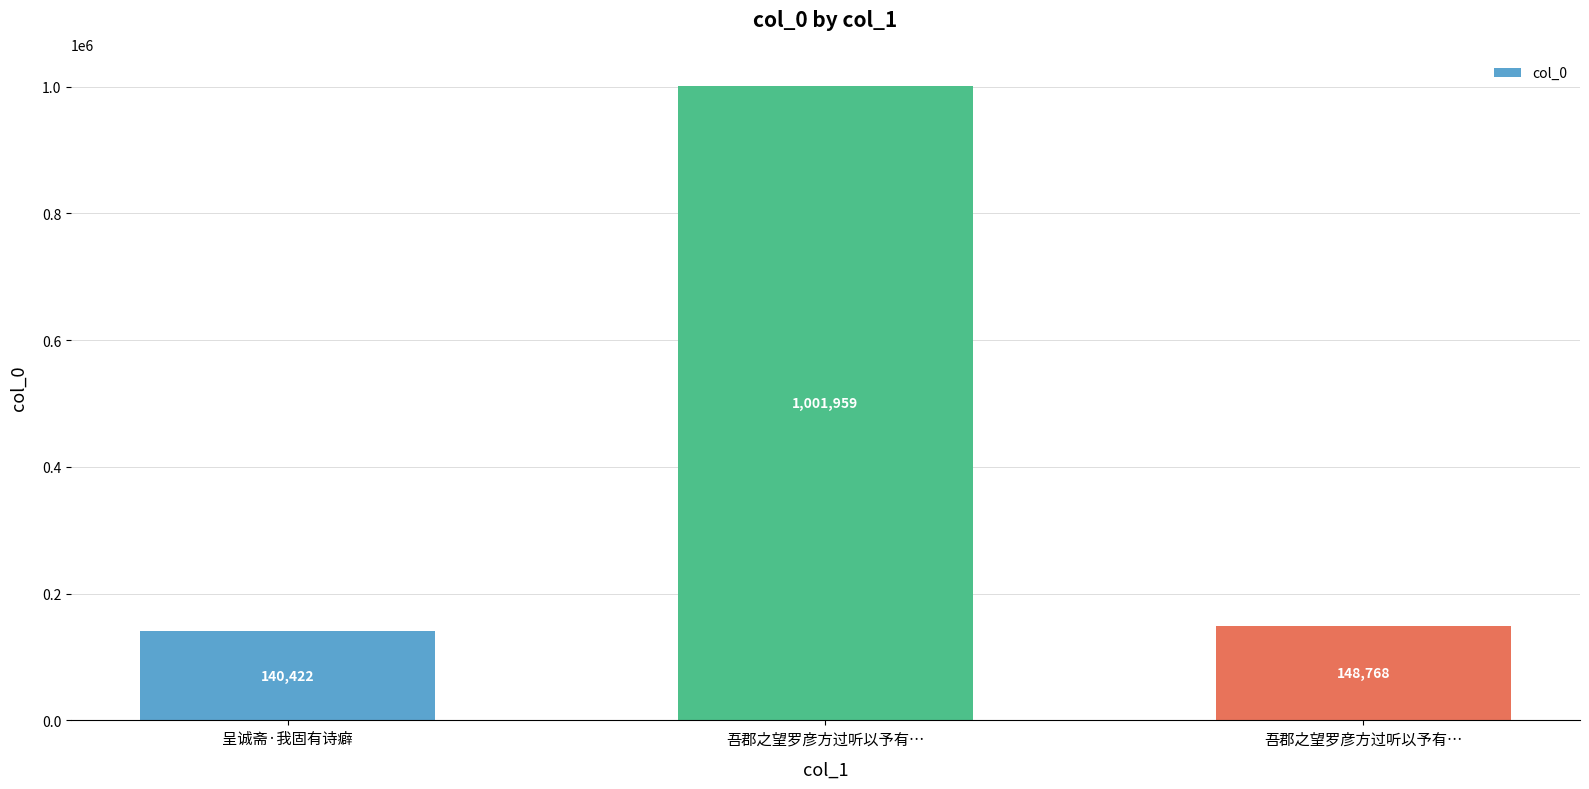

Between 呈诚斋·我固有诗癖 and 吾郡之望罗彦方过听以予有…, which is larger?

吾郡之望罗彦方过听以予有…